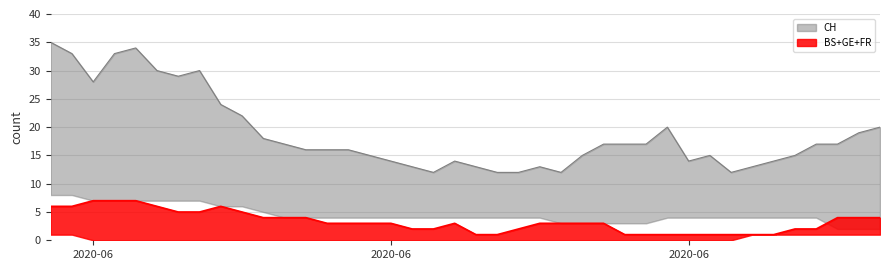

Is the value of CH at 2020-06-22 greater than the value of BS at 2020-06-25?

Yes